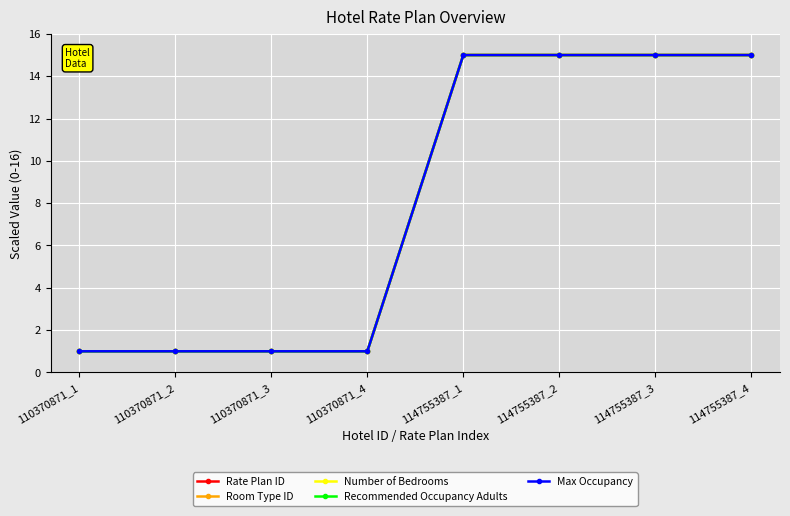

Rank the series at 110370871_4 from lowest to highest value.

Room Type ID, Number of Bedrooms, Recommended Occupancy Adults, Max Occupancy, Rate Plan ID